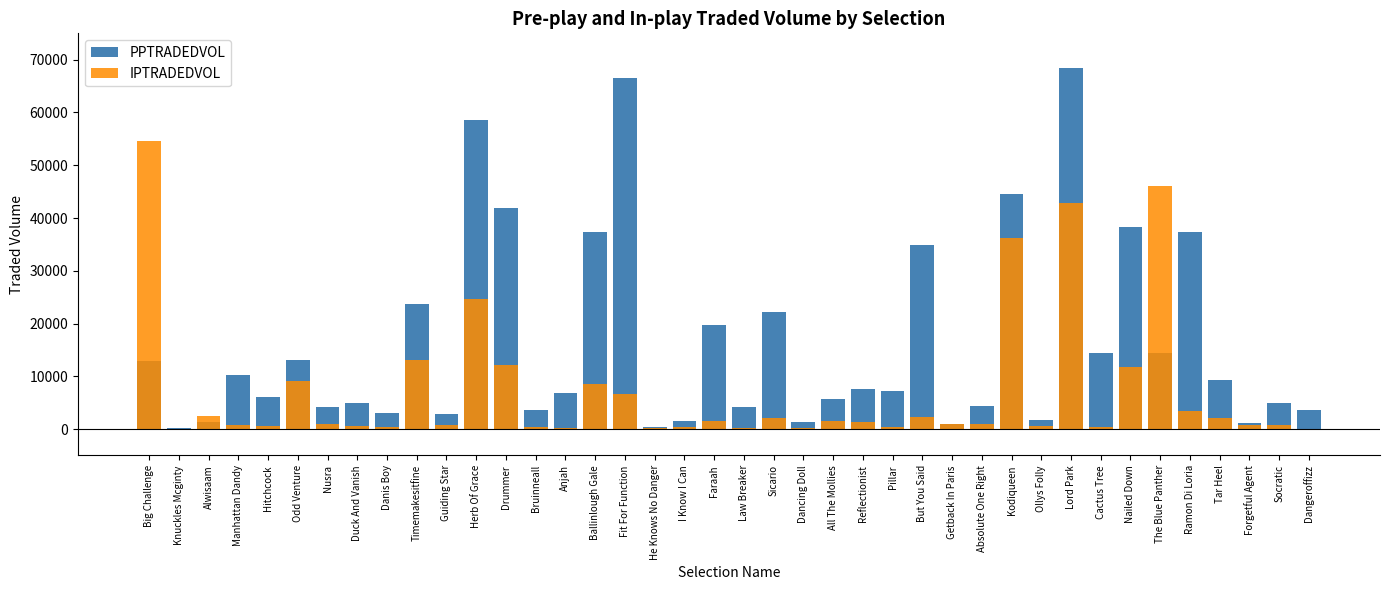

Reading left to right, transcribe all the data shown in this chart.

PPTRADEDVOL: 12918.0	267.4	1366.5	10333.5	6097.0	13127.3	4100.9	4883.3	3142.7	23625.6	2868.5	58635.4	41821.4	3688.6	6815.3	37323.5	66581.1	460.5	1501.4	19818.5	4212.2	22151.2	1303.3	5675.8	7522.4	7185.8	34901.5	1001.3	4329.7	44641.5	1634.6	68382.7	14499.2	38298.6	14510.1	37416.9	9381.4	1154.9	4976.0	3596.4
IPTRADEDVOL: 54572.1	35.5	2465.3	772.5	667.9	9071.5	1005.2	678.9	353.1	13062.3	831.7	24653.8	12088.3	416.9	283.8	8617.0	6598.8	255.6	456.9	1460.4	217.4	2082.4	251.7	1490.1	1315.3	411.1	2305.9	886.4	1028.8	36197.3	498.3	42881.9	481.6	11672.8	46159.0	3367.4	2170.8	812.9	765.7	96.0